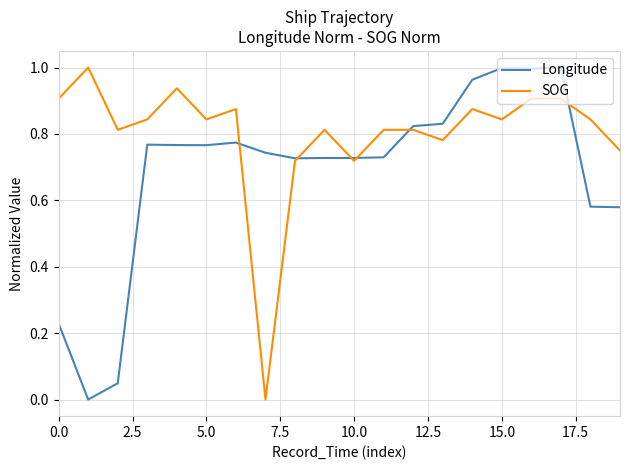

List the series in order of their overall mean, lowest first.

Longitude, SOG